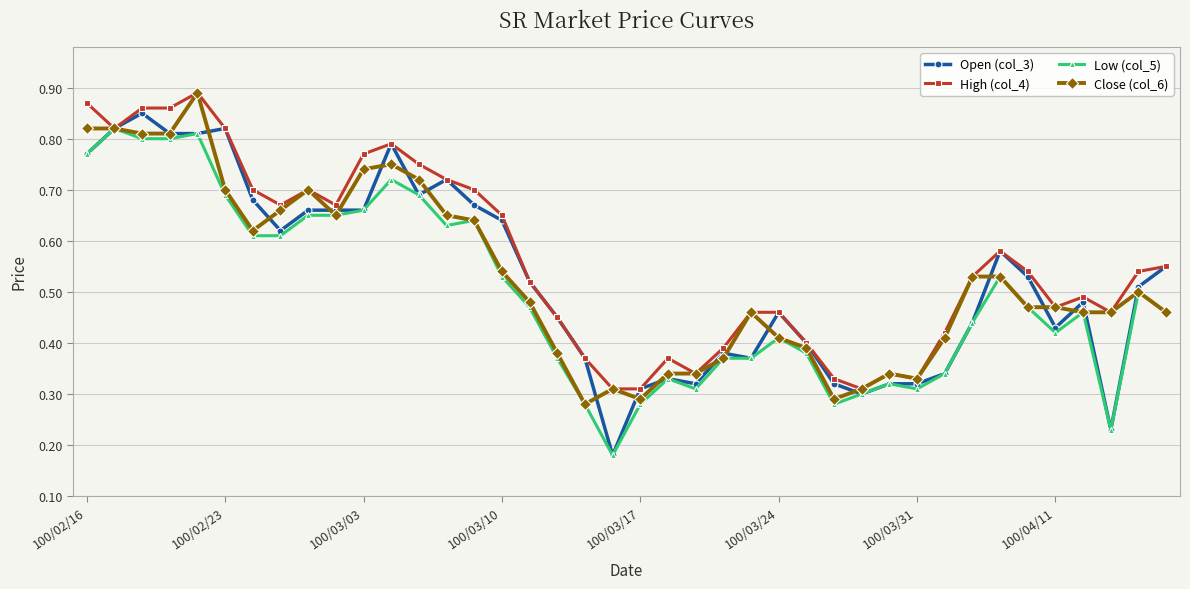

How many Low (col_5) values are between 0 and 1?

40